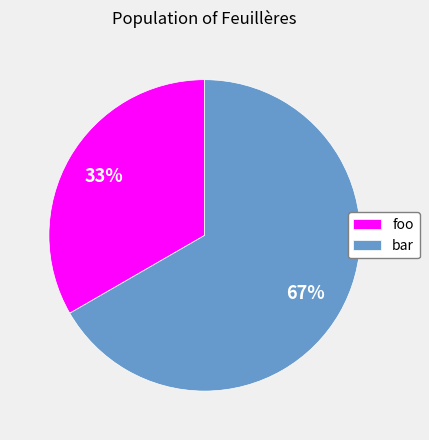

Does any single category account for the majority?

Yes